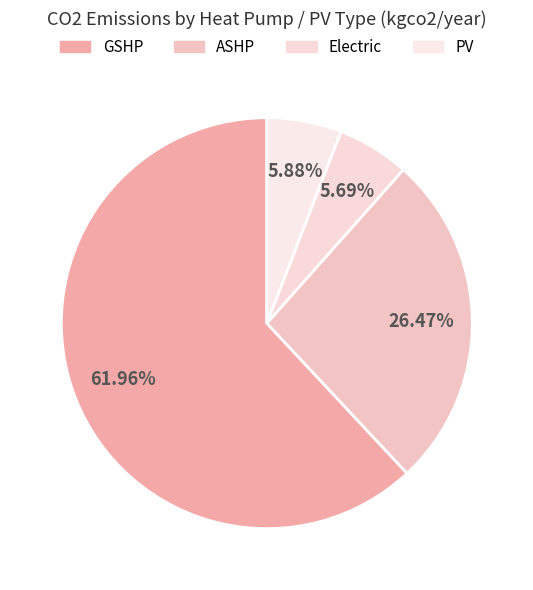

Count the number of slices in the pie.

4